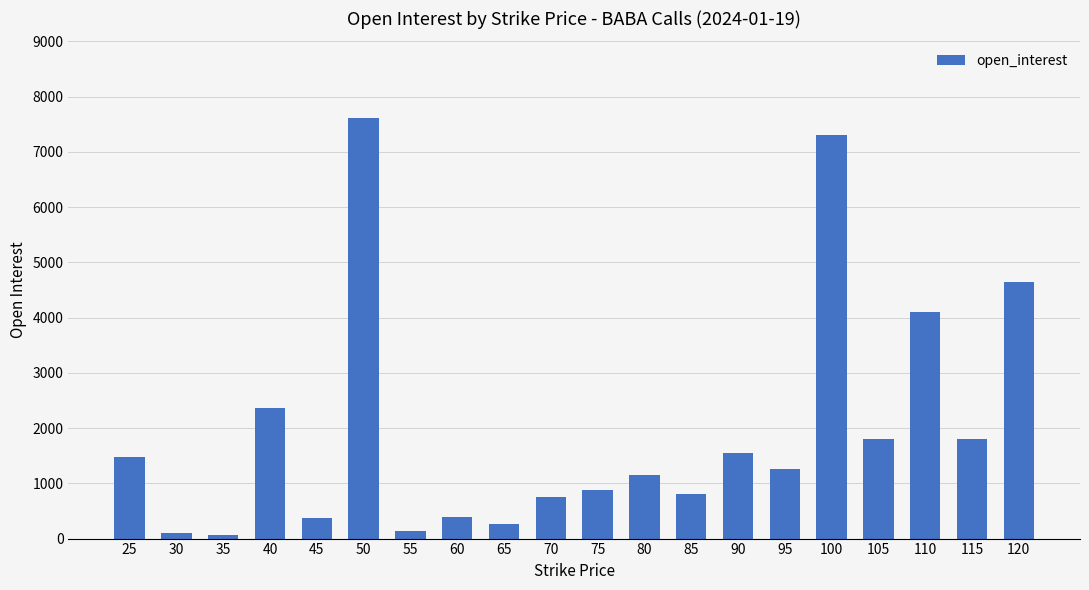

Where does the data first go above 1258?

25